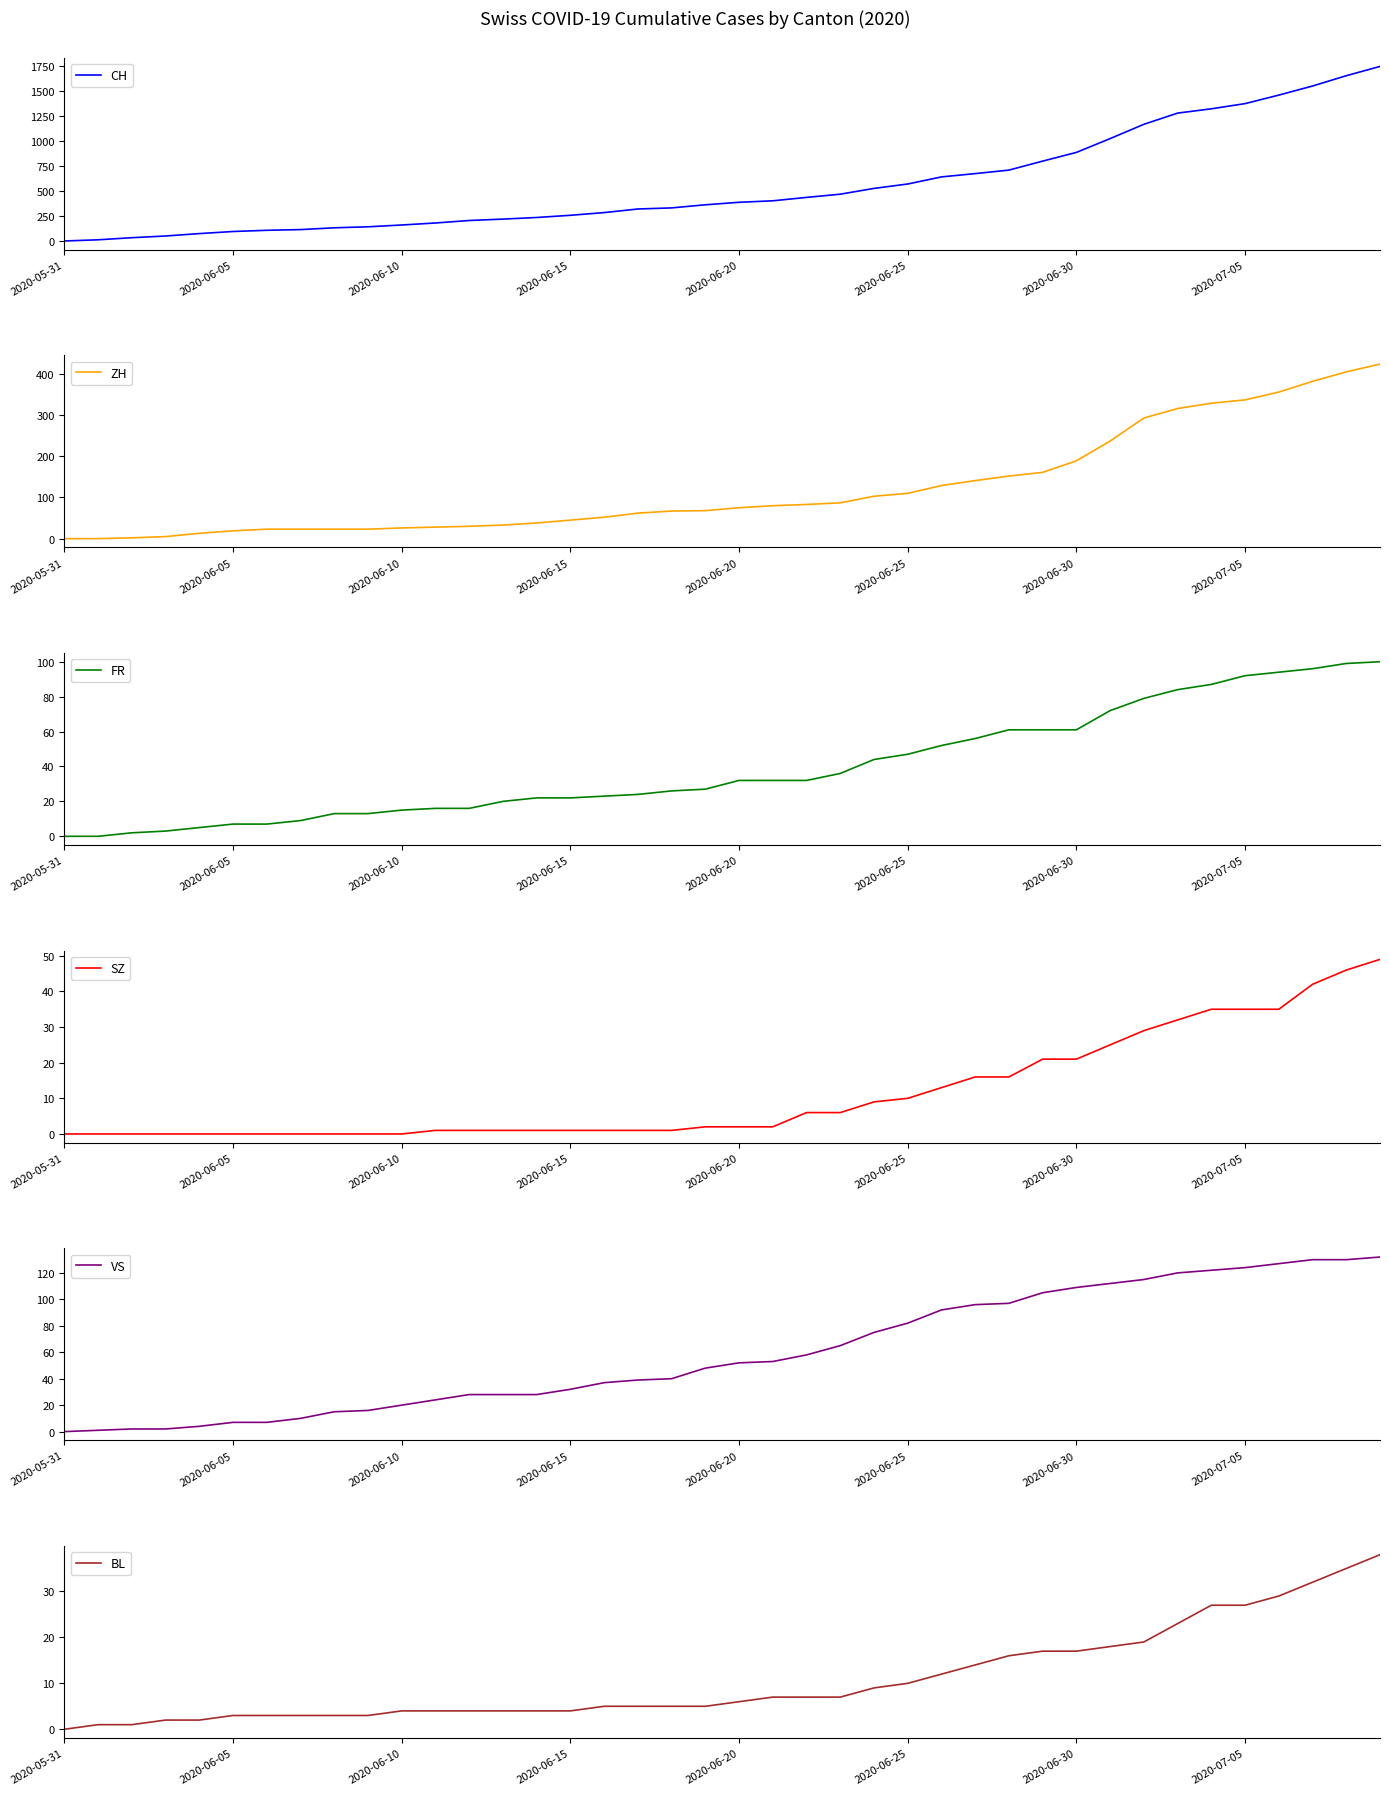

At which label is CH closest to 873?

2020-06-30